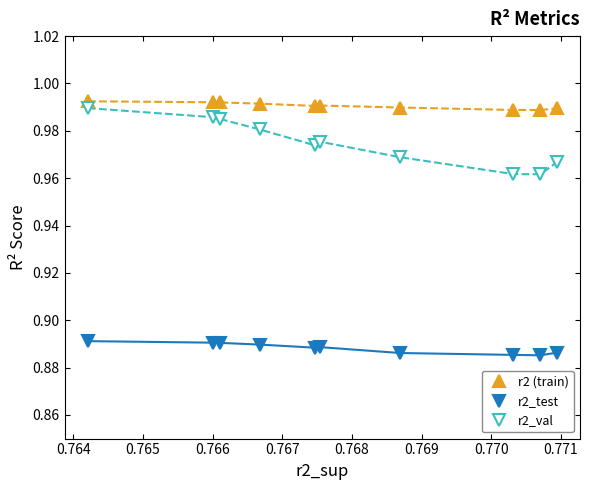

At how many categories does at least one series exceed 0?

10